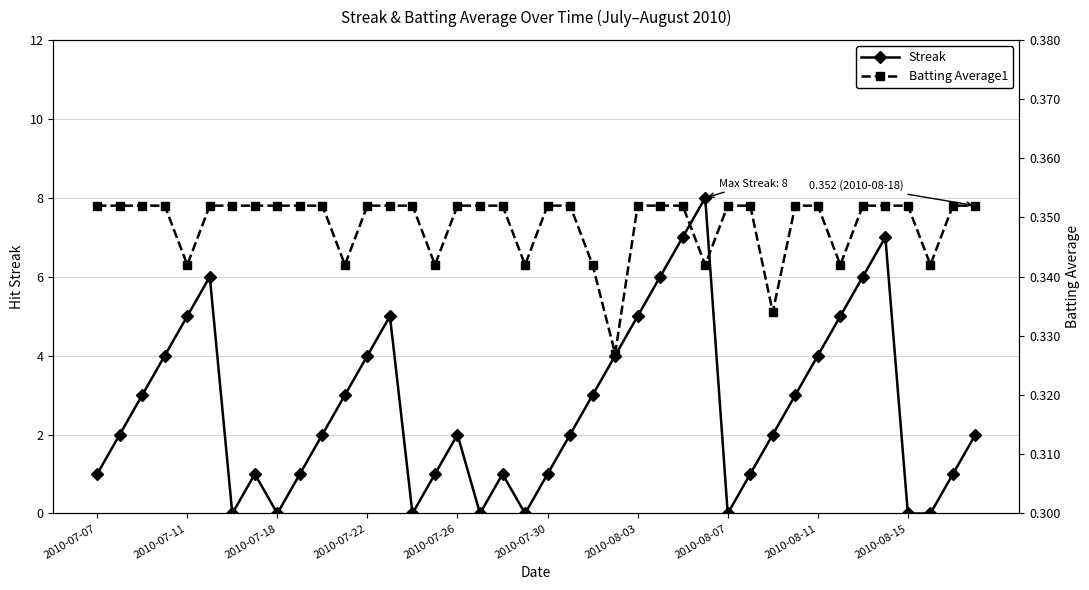

In Streak, how many points are higher than both neighbors (excluding endpoints)?

7